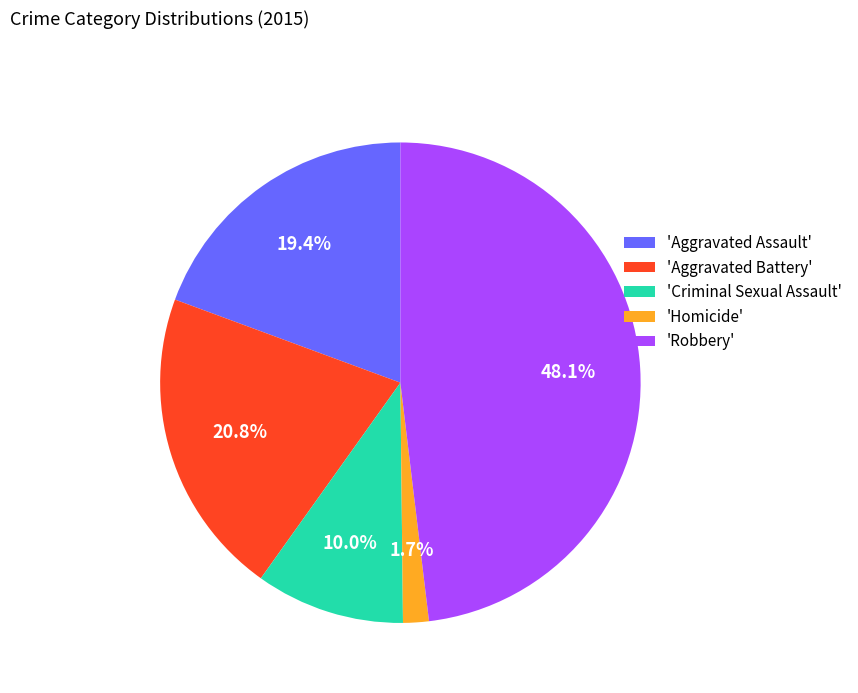

Rank the categories by value from lowest to highest.

'Homicide', 'Criminal Sexual Assault', 'Aggravated Assault', 'Aggravated Battery', 'Robbery'